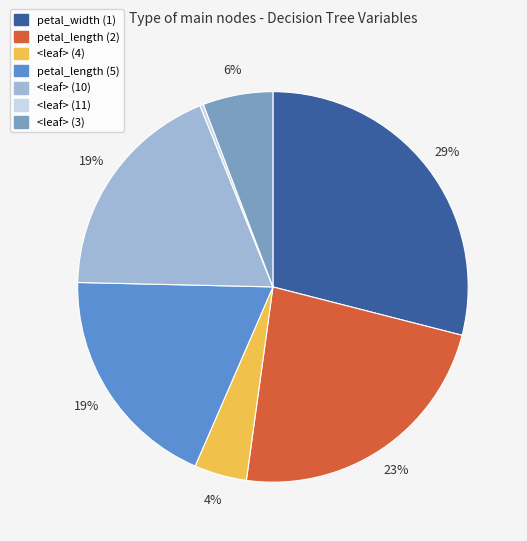

Combined, do <leaf> (11) and petal_width (1) account for over 50%?

No